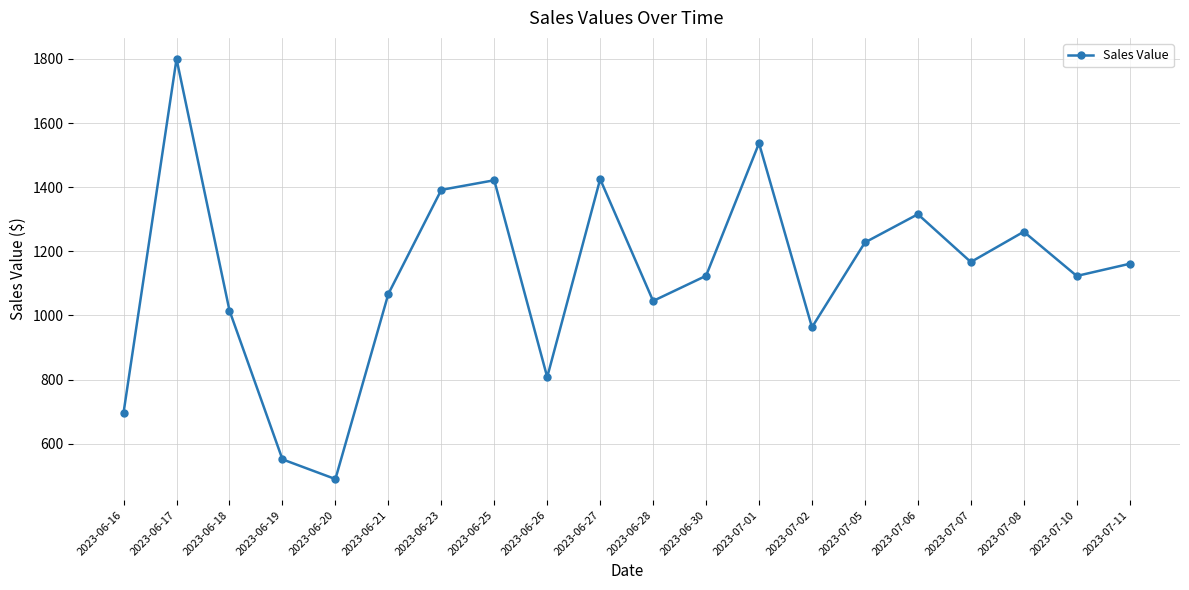

At which category does the chart reach its minimum across all series?

2023-06-20